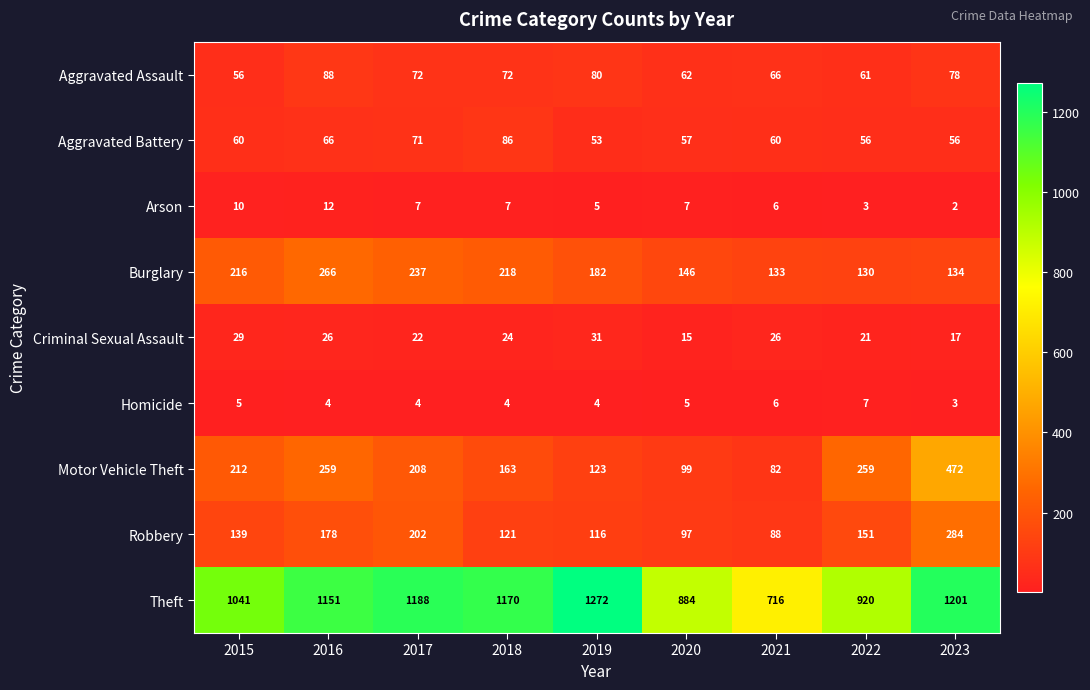

At which category is the sum across all series the highest?

2023